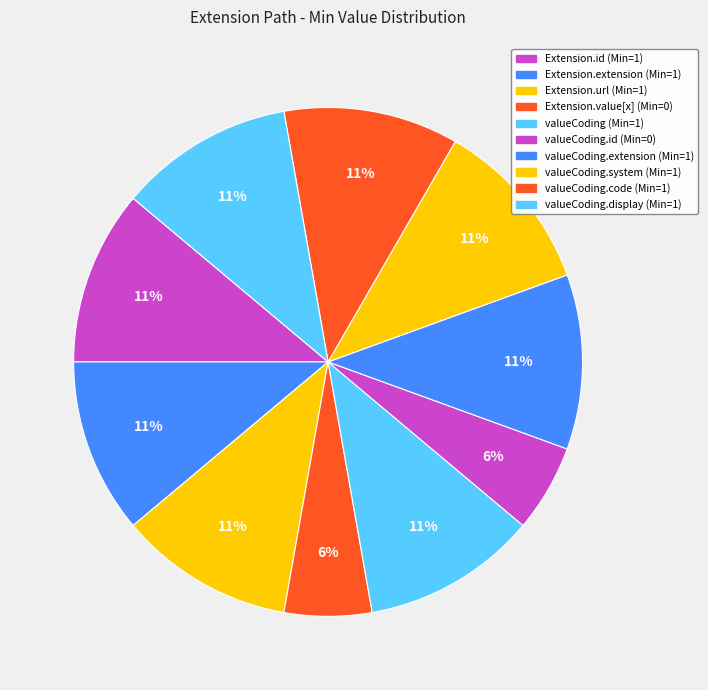

Count the number of slices in the pie.

10